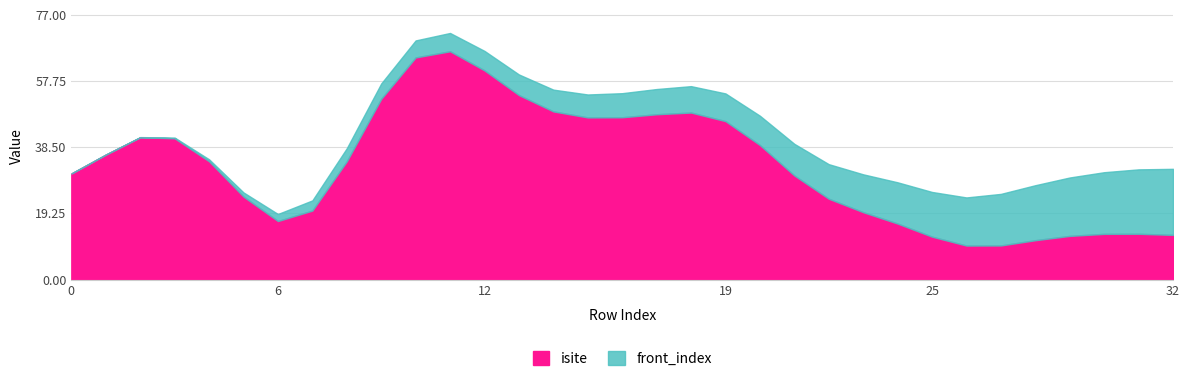

What is the maximum value for isite?

66.4